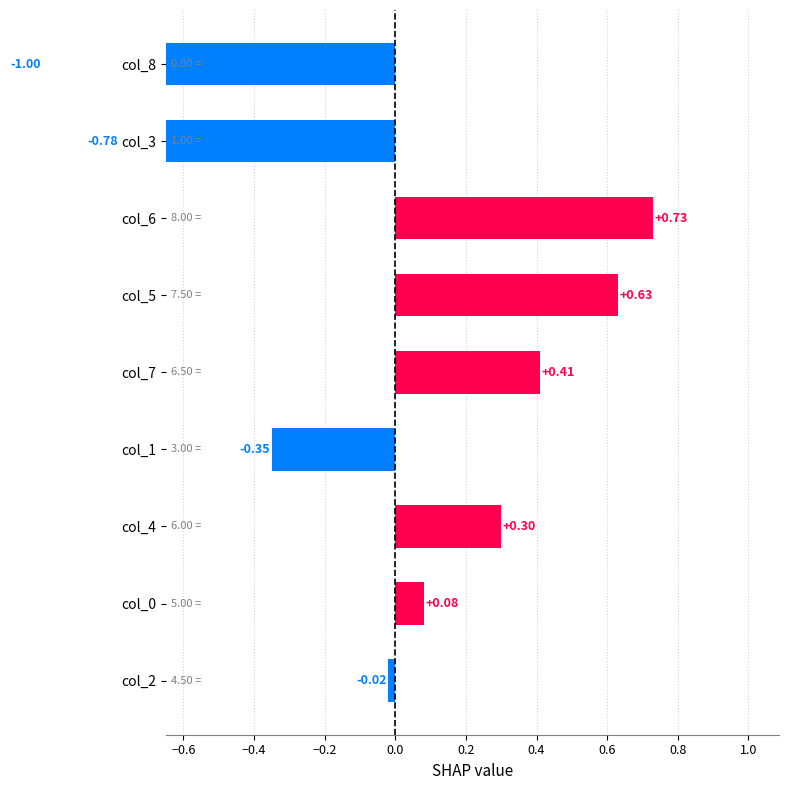

Reading left to right, extract all data points from this chart.

-0.0	0.1	0.3	-0.3	0.4	0.6	0.7	-0.8	-1.0